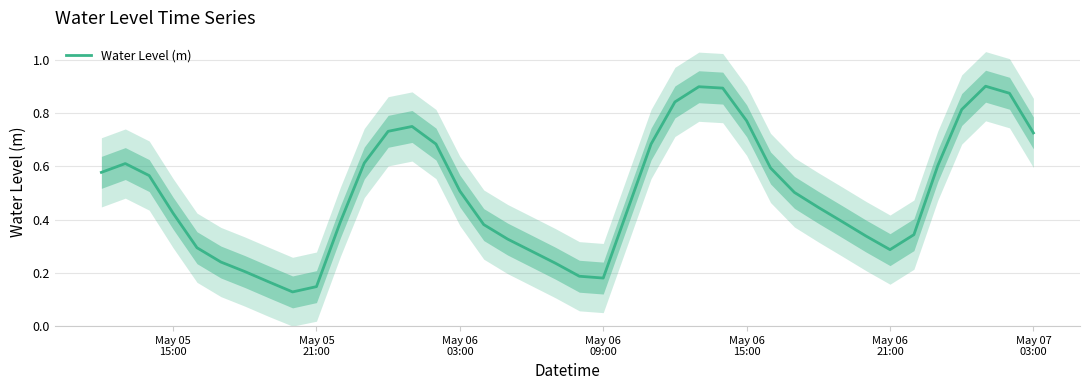

How many points are higher than both their immediate neighbors (excluding endpoints)?

4